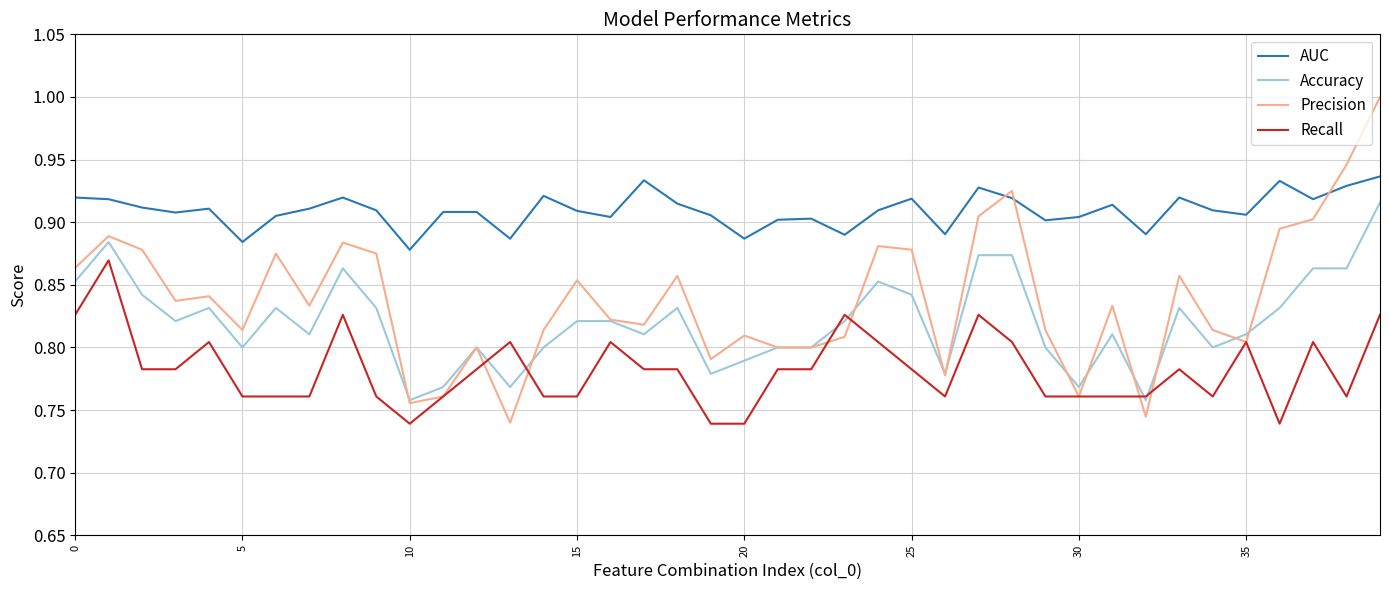

List the series in order of their peak value, lowest first.

Recall, Accuracy, AUC, Precision